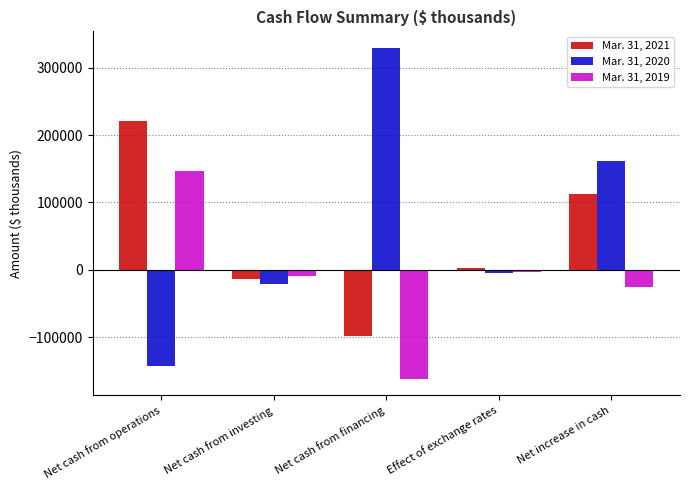

Is it true that Mar. 31, 2021 equals -31810 at Net cash from financing?

False